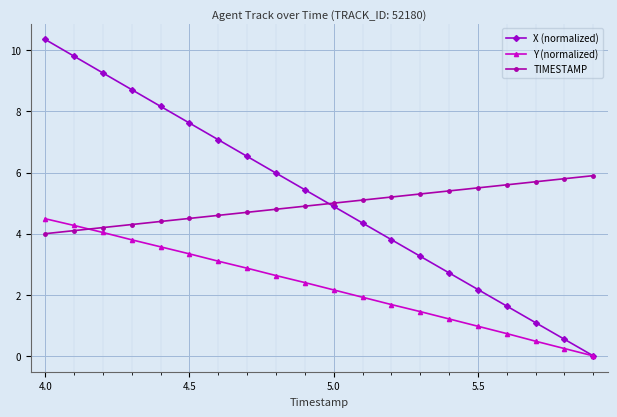

What is the greatest value displayed?

10.4